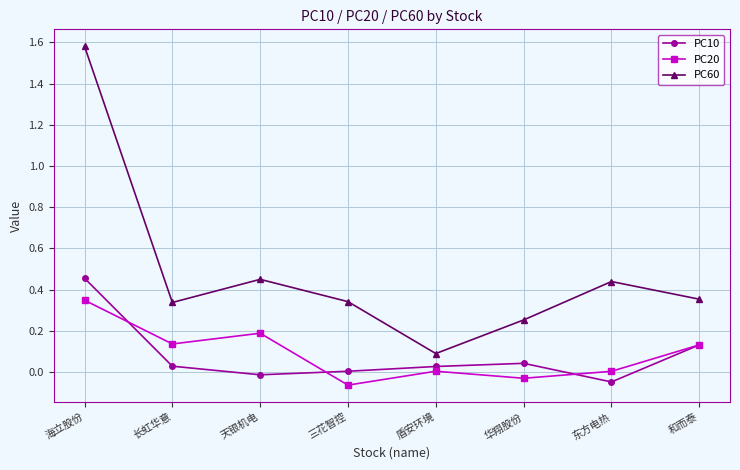

The value of PC10 at 东方电热 is -0.0. True or false?

True